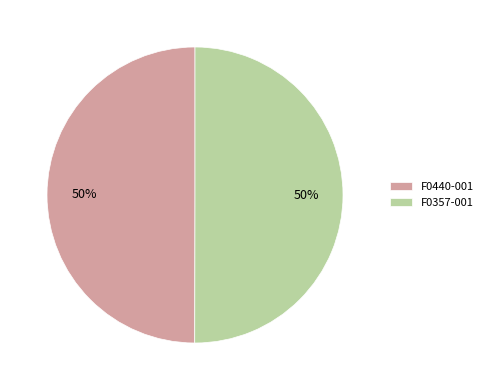

Combined, do F0357-001 and F0440-001 account for over 50%?

Yes